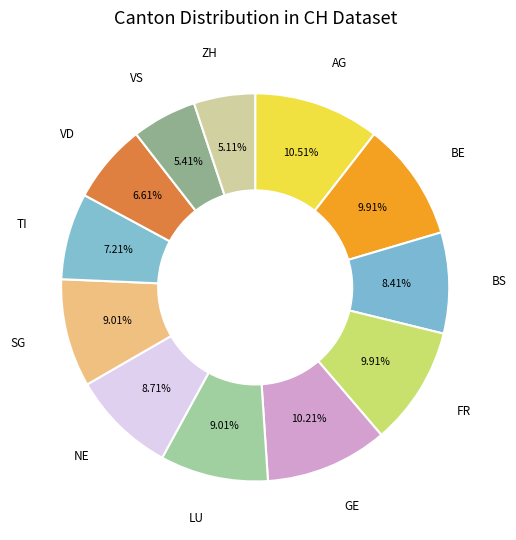

What is the ratio of the value at VD to the value at ZH?

1.3